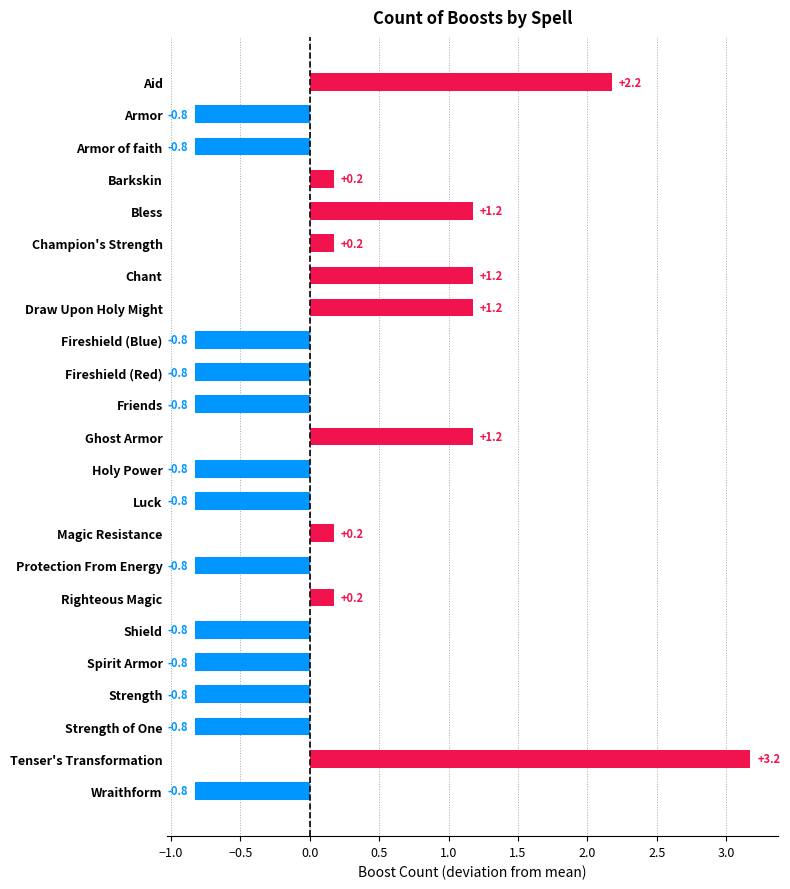

Does the chart contain stacked bars?

No